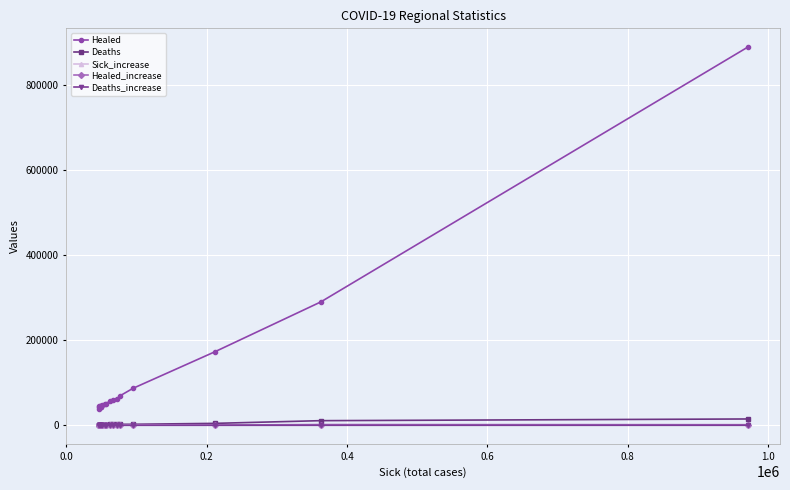

True or false: Healed and Deaths intersect in this chart.

False